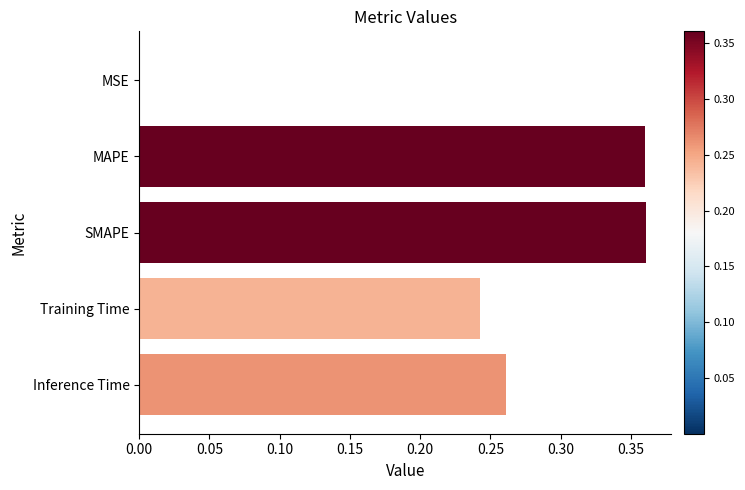

What is the sum of all values?

1.2